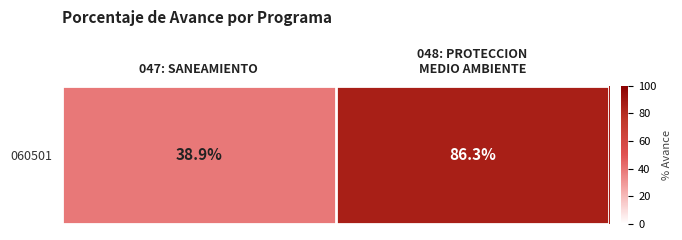

Reading left to right, what are all the values shown in this chart?

047: SANEAMIENTO=38.9	048: PROTECCION
MEDIO AMBIENTE=86.3